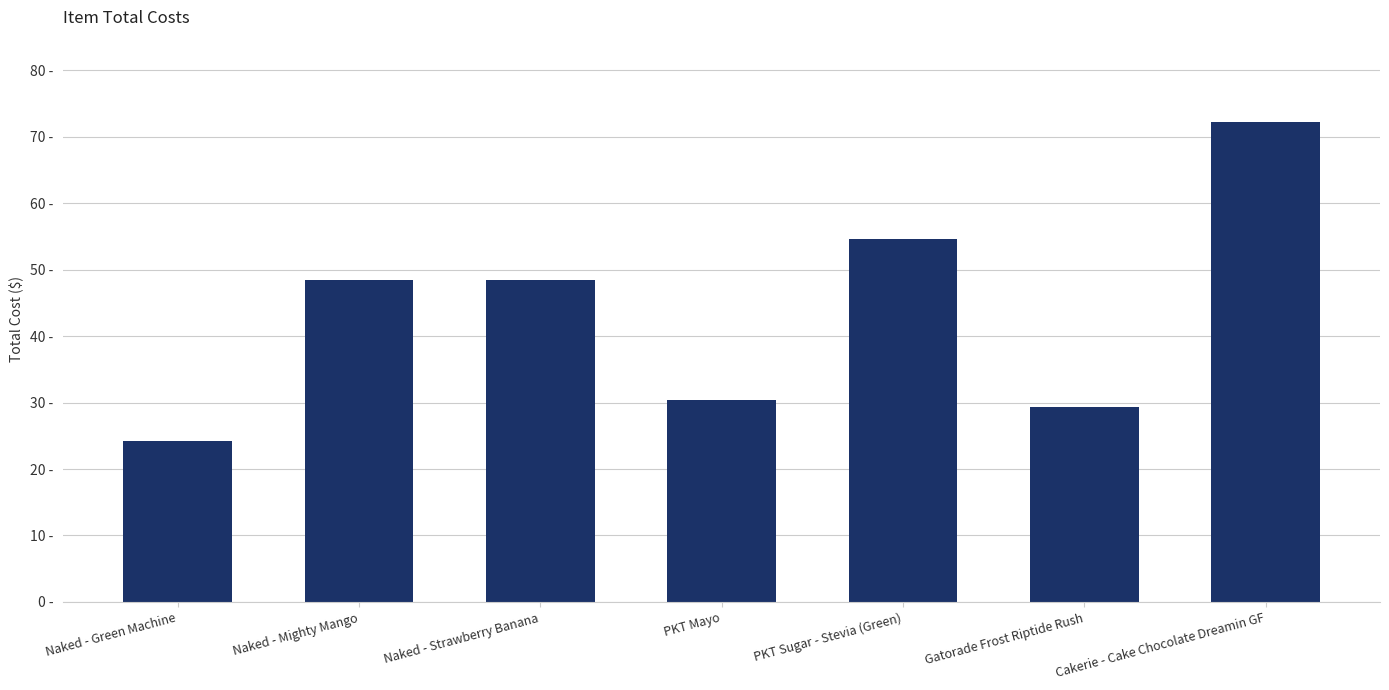

Reading left to right, what are all the values shown in this chart?

24.2	48.5	48.5	30.3	54.6	29.4	72.2